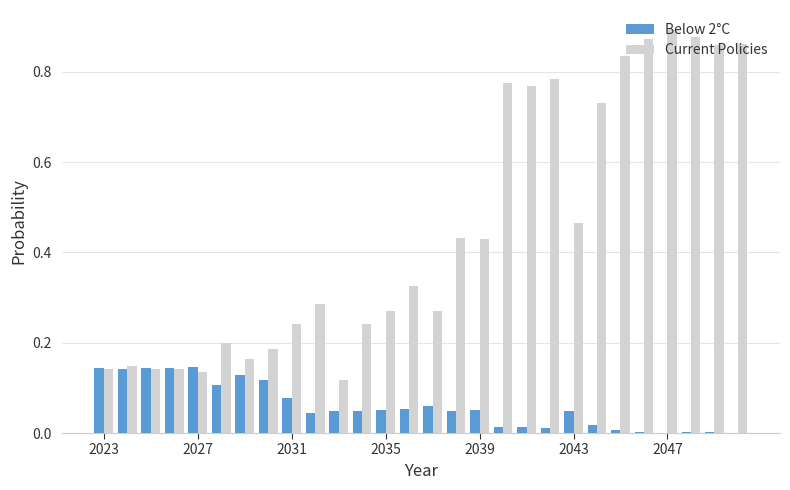

What is the sum of all Current Policies values?

12.6